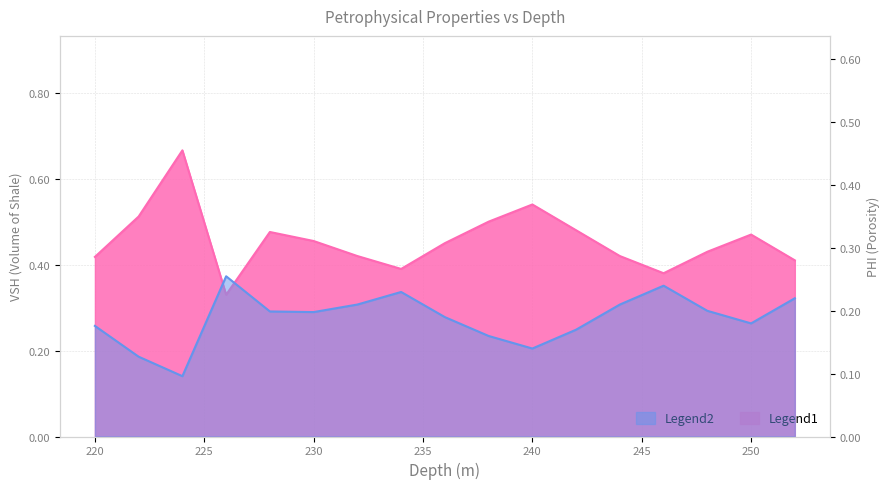

True or false: VSH has a value of 1.1 at 224.0.

False